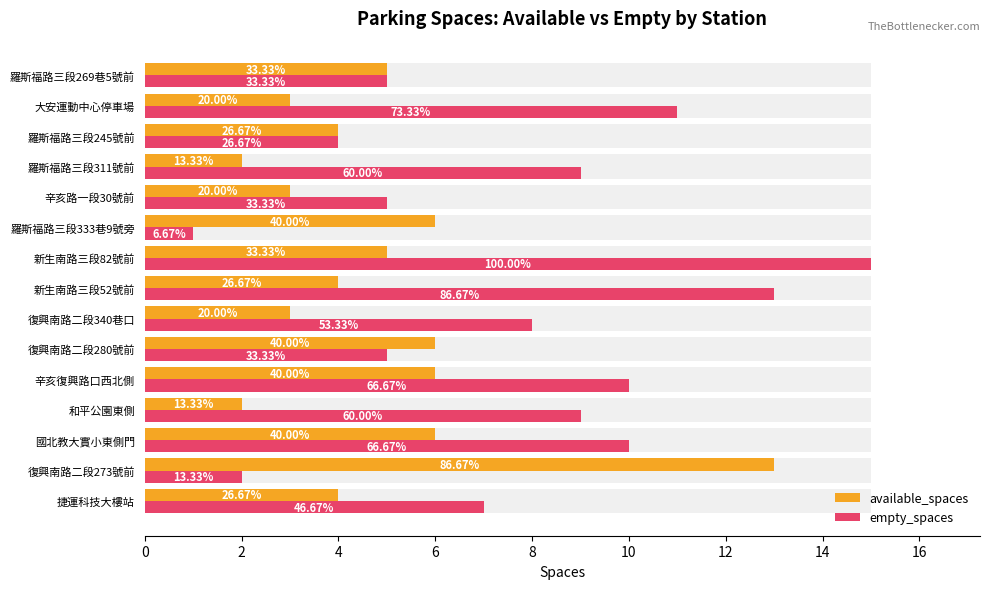

How many categories are shown in the chart?

15